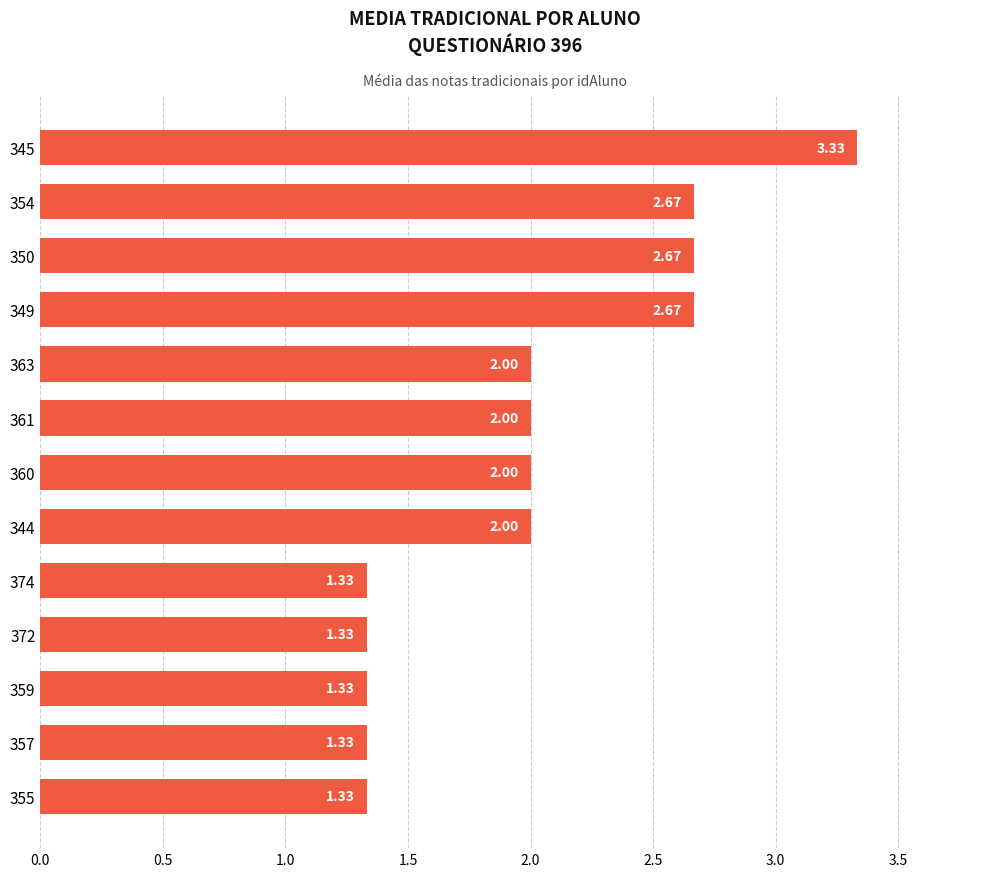

Does the chart contain any negative values?

No